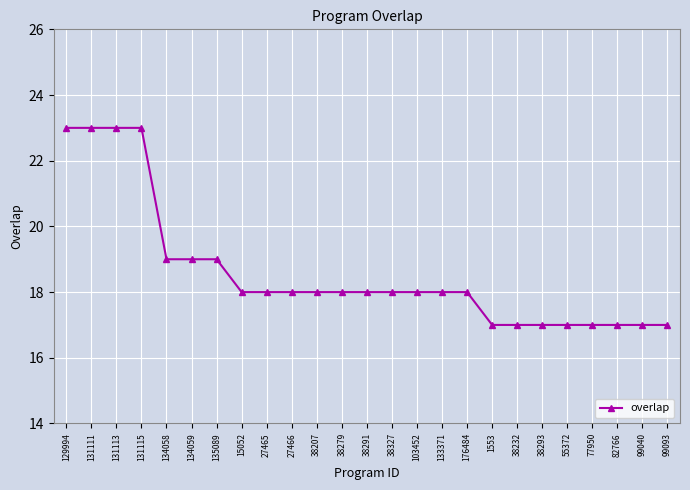

What is the sum of all values?

465